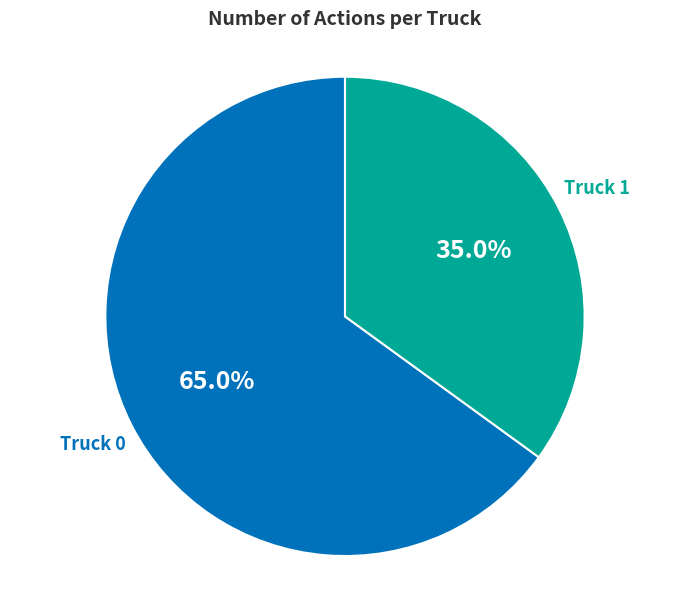

Does any single category account for the majority?

Yes